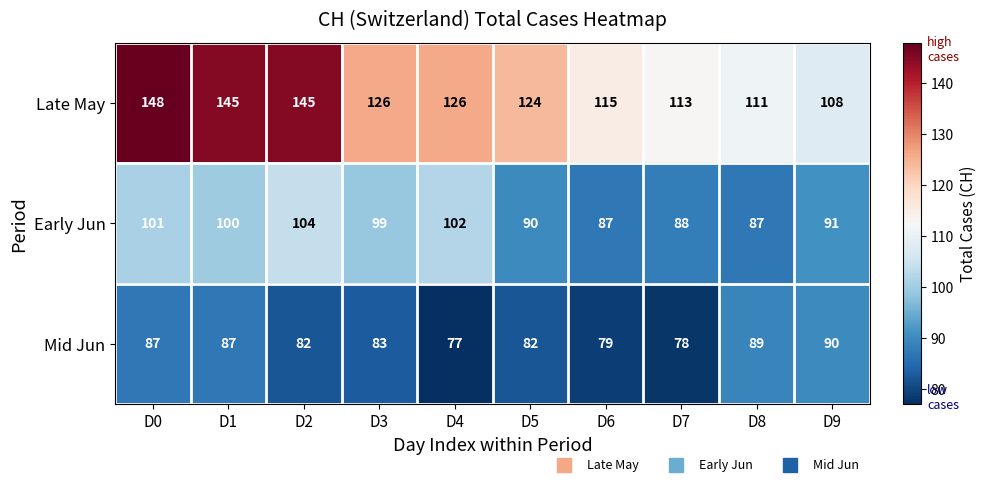

Count the number of categories in the chart.

10